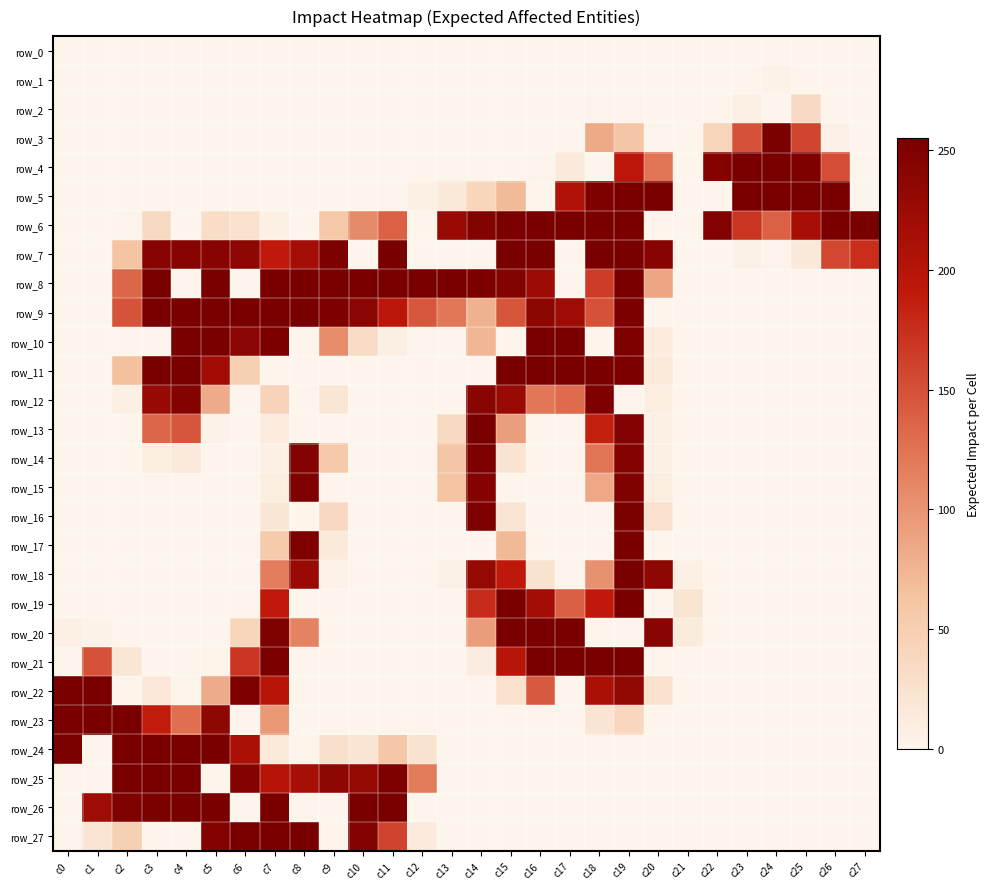

Which series has the largest total across all categories?

row_9